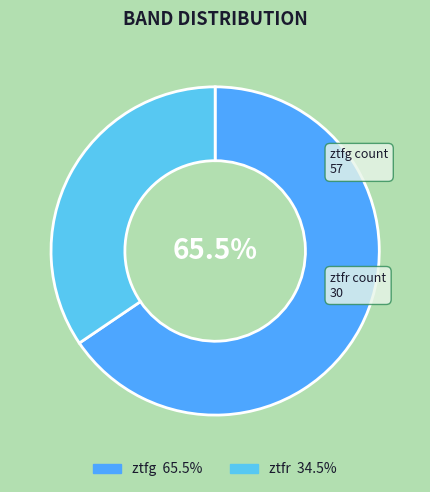

To the nearest percent, what is the difference between the ztfg and ztfr slice percentages?

31%